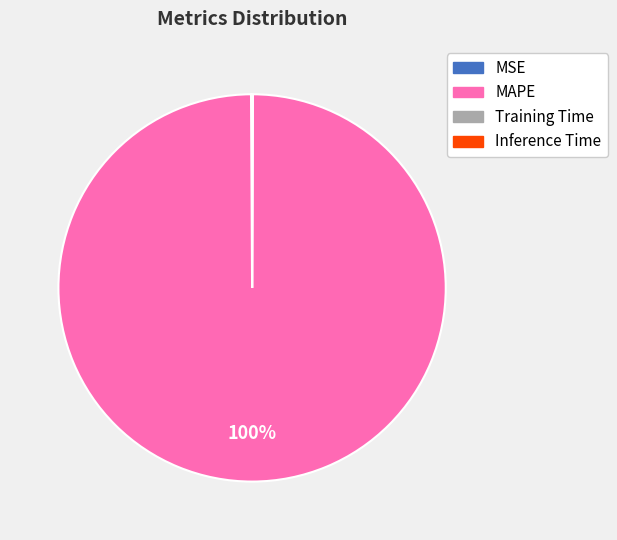

Which category accounts for the majority?

MAPE